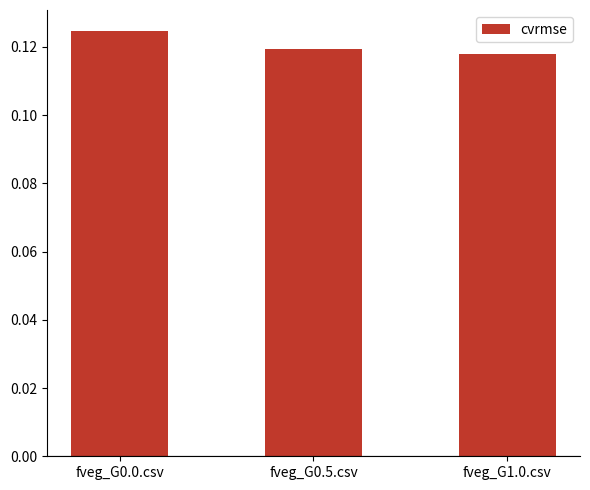

The chart shows a value of 0.2 at fveg_G1.0.csv. True or false?

False